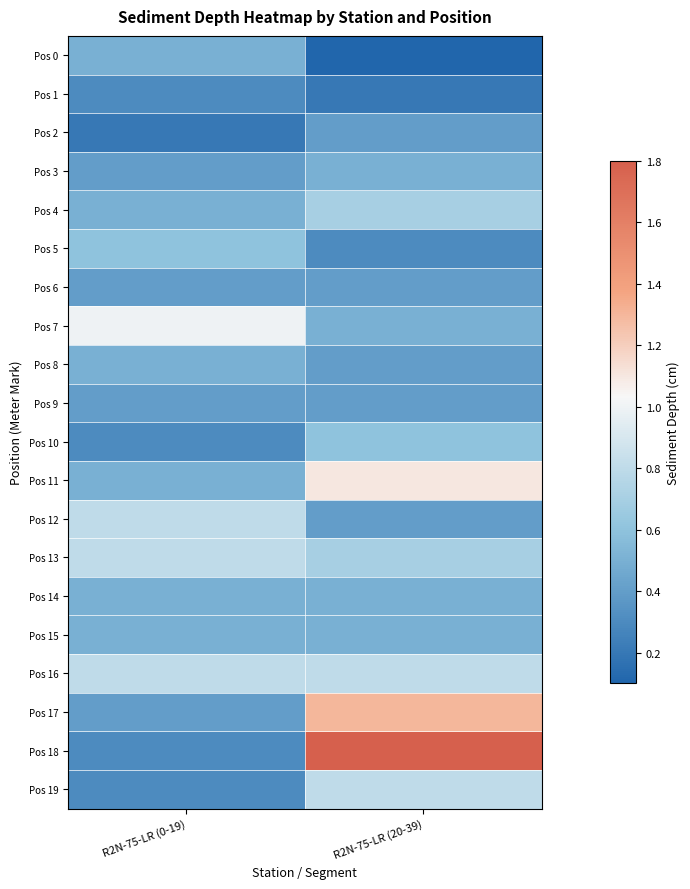

Which series has the largest total across all categories?

Pos 18